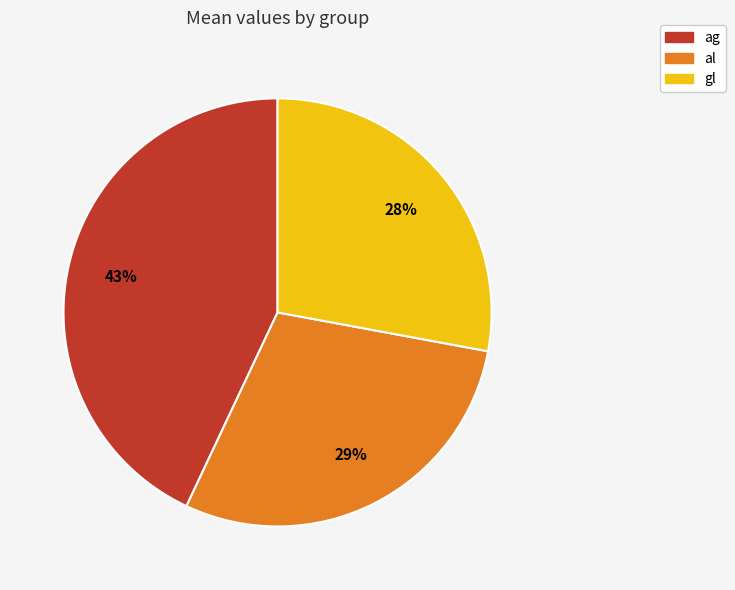

What percentage is the al slice, to the nearest percent?

29%